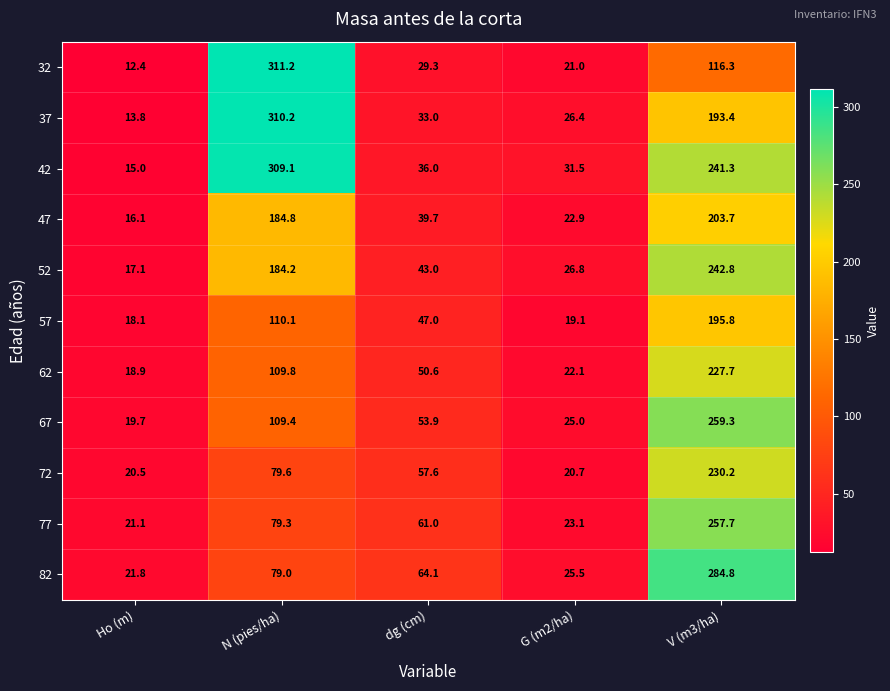

At which label does 72 first exceed 57?

N (pies/ha)